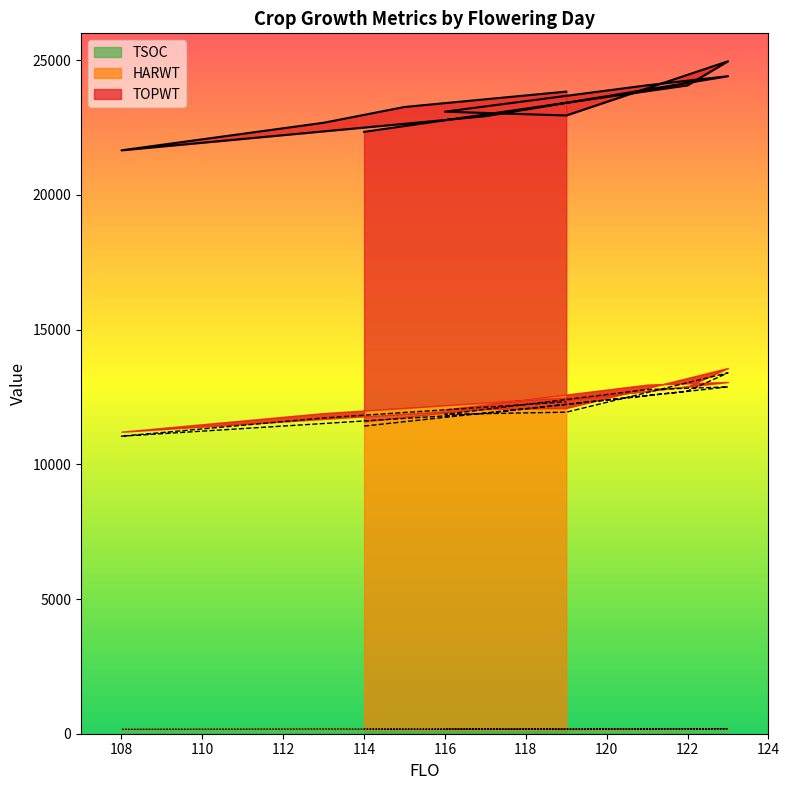

Reading left to right, extract all data points from this chart.

TOPWT: 114=22343	122=24069	123=24963	119=22951	116=23092	121=24071	123=24410	117=22923	108=21657	113=22680	115=23266	119=23837
HARWT: 114=11420	122=12718	123=13396	119=11937	116=11855	121=12777	123=12874	117=11893	108=11044	113=11722	115=11925	119=12321
TSOC: 114=175	122=173	123=180	119=154	116=180	121=181	123=182	117=174	108=167	113=179	115=168	119=165